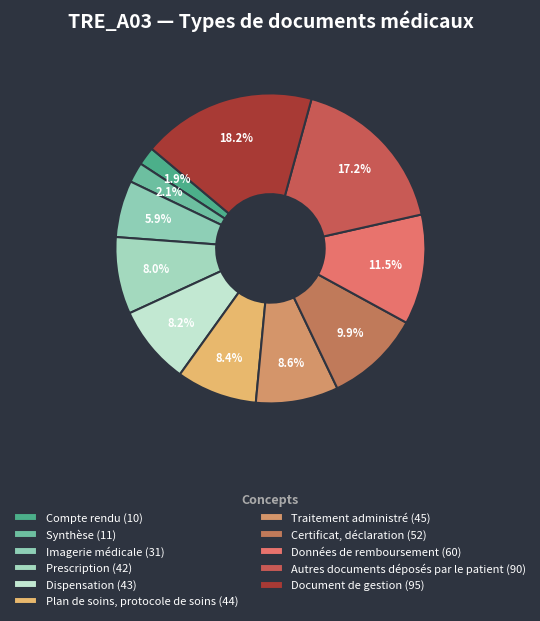

How many segments does this pie chart have?

11